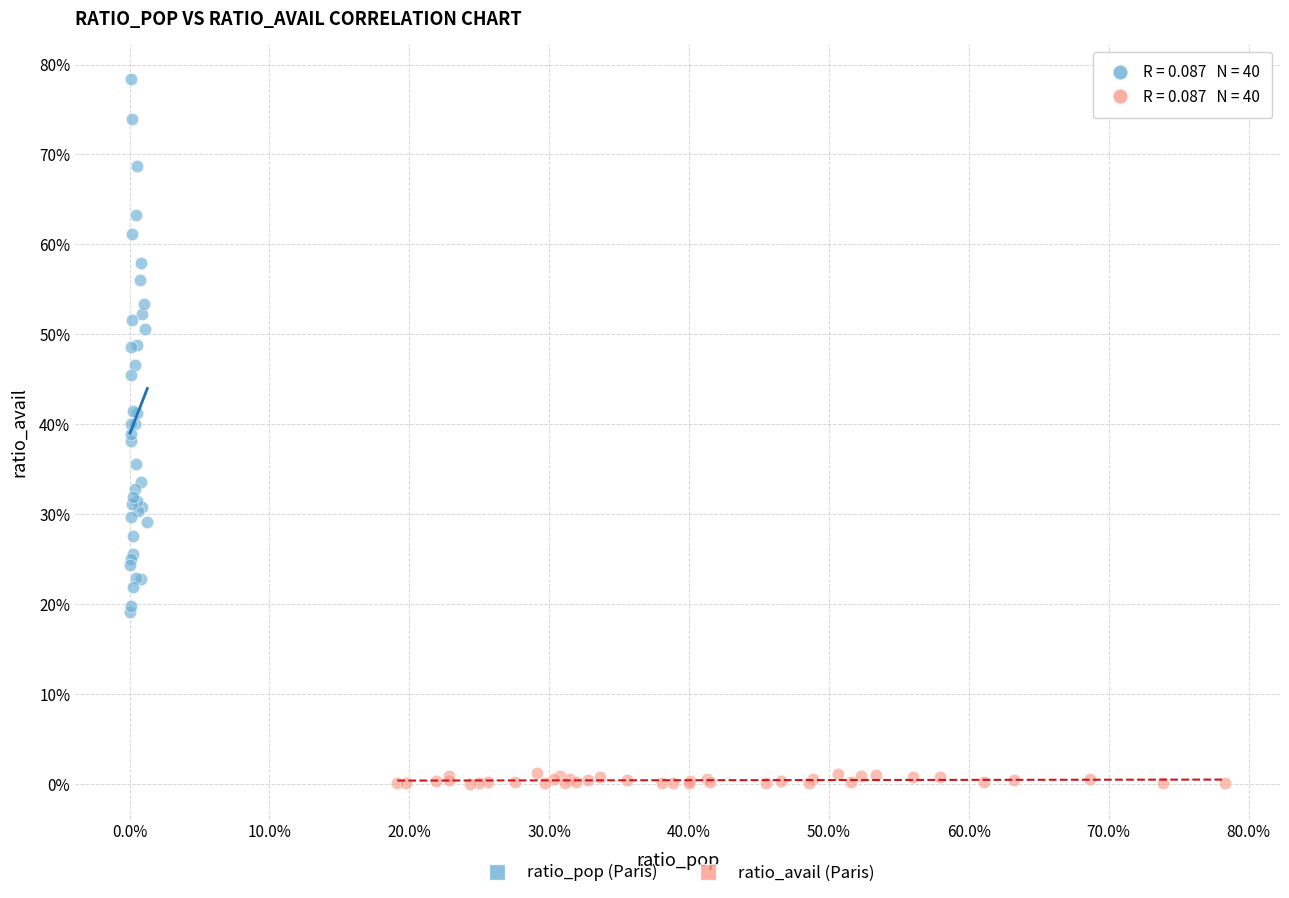

Which series reaches the maximum Y coordinate?

ratio_pop (Paris)